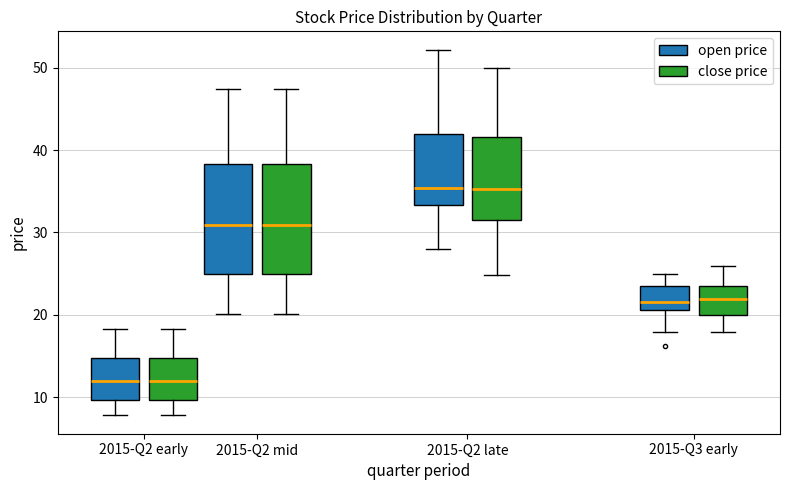

Reading left to right, transcribe this box plot: for each box, give where its median line is, the range the box spans, and where its two whiskers end, as read against the y-axis. The values are not printed on the chart, so give them approximately, as read against the axis.

2015-Q2 early (open price): median 12, box 10 to 15, whiskers 8 to 18
2015-Q2 early (close price): median 12, box 10 to 15, whiskers 8 to 18
2015-Q2 mid (open price): median 31, box 25 to 38, whiskers 20 to 47
2015-Q2 mid (close price): median 31, box 25 to 38, whiskers 20 to 47
2015-Q2 late (open price): median 35, box 33 to 42, whiskers 28 to 52
2015-Q2 late (close price): median 35, box 32 to 42, whiskers 25 to 50
2015-Q3 early (open price): median 22, box 21 to 23, whiskers 18 to 25
2015-Q3 early (close price): median 22, box 20 to 23, whiskers 18 to 26